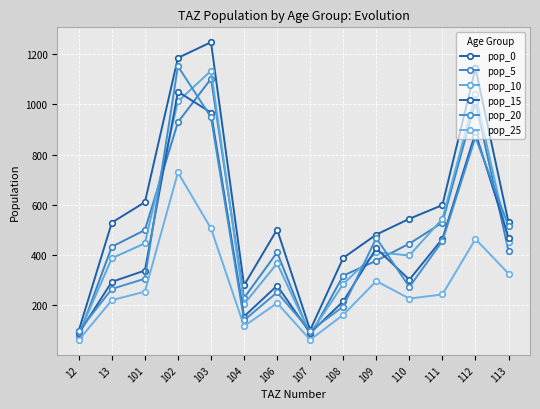

True or false: pop_10 and pop_25 intersect in this chart.

False